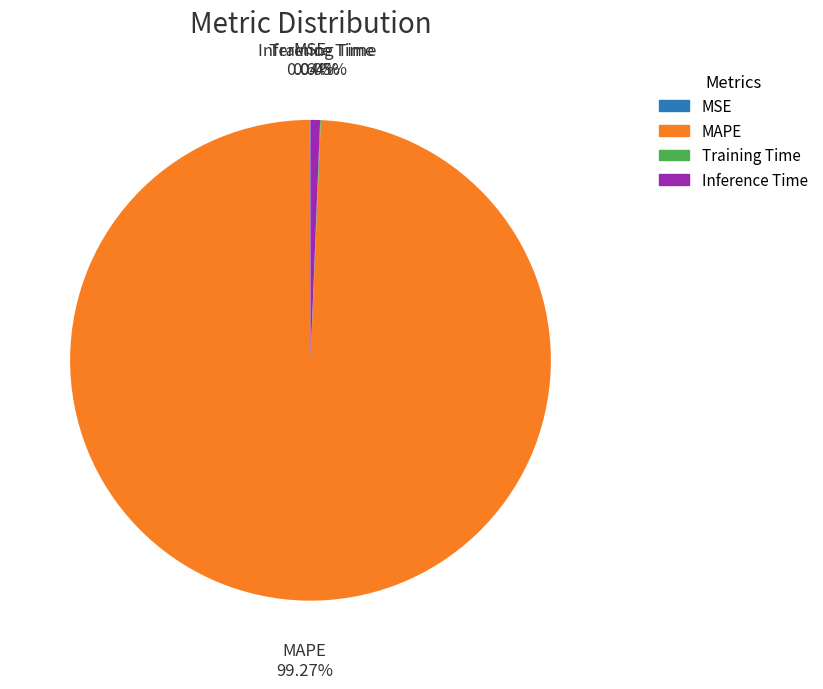

True or false: MAPE accounts for 90% of the total.

False